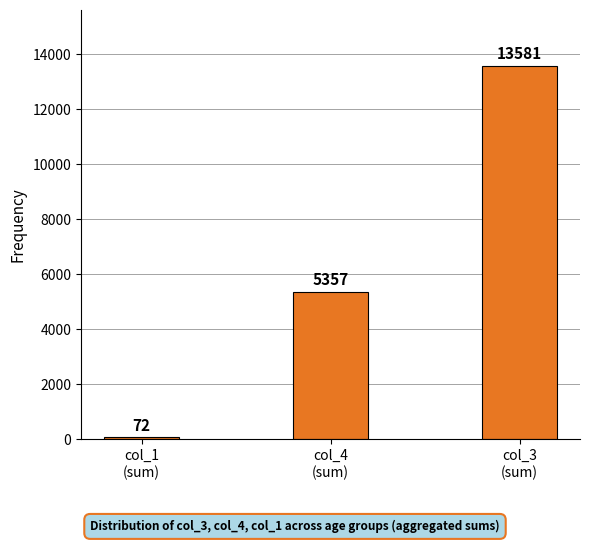

The value at col_4
(sum) is 5357. True or false?

True